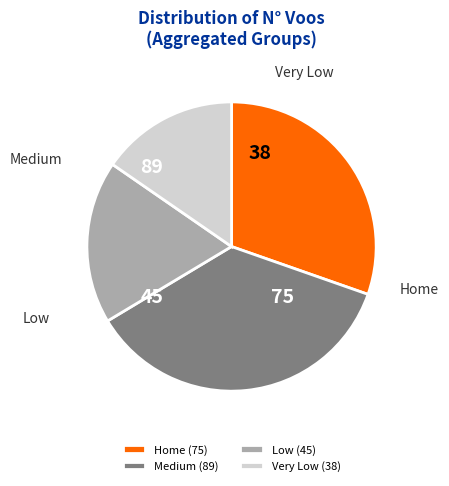

Which category has the smallest portion of the pie?

Very Low (38)